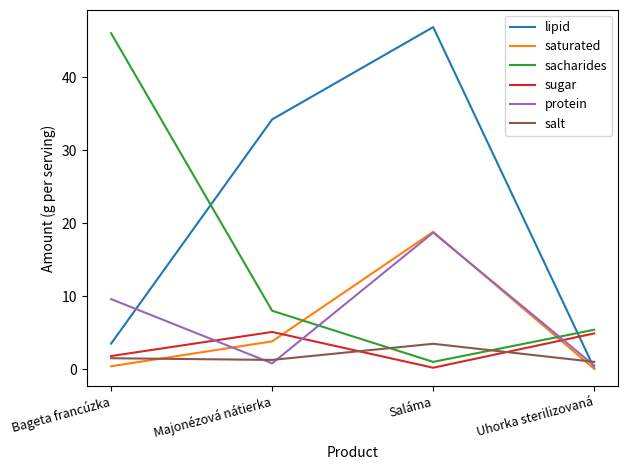

Where does the sugar series first go above 4?

Majonézová nátierka